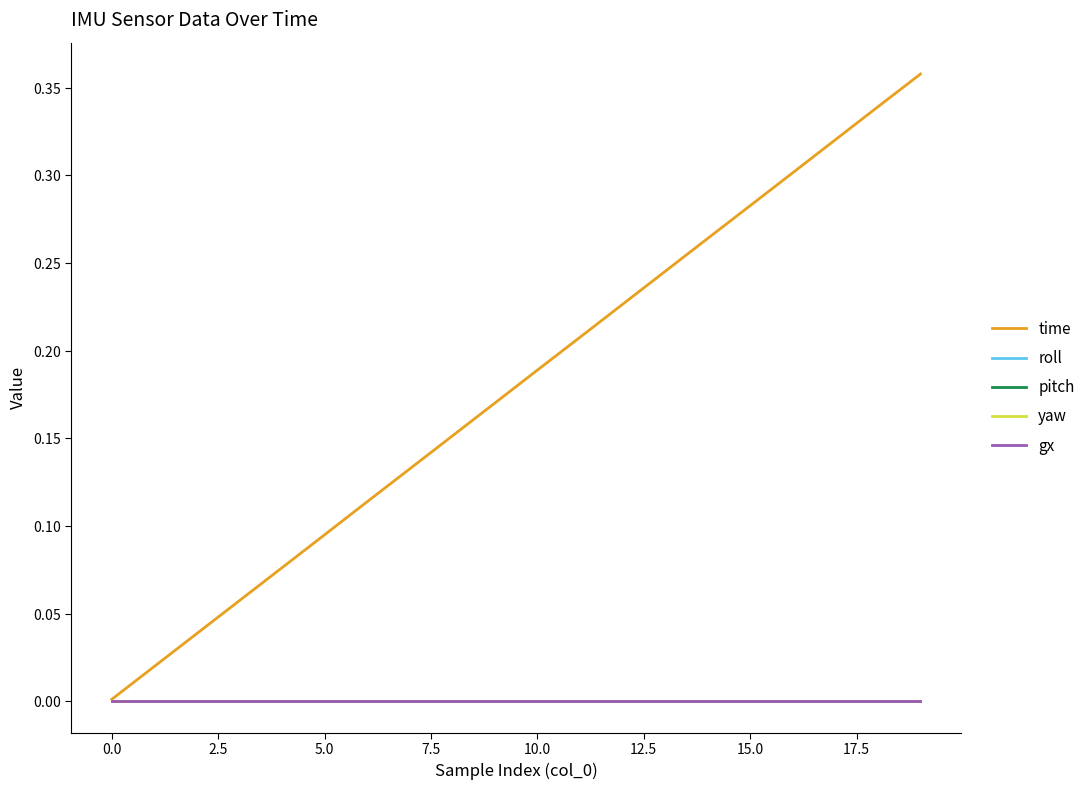

Does the chart have visible grid lines?

No